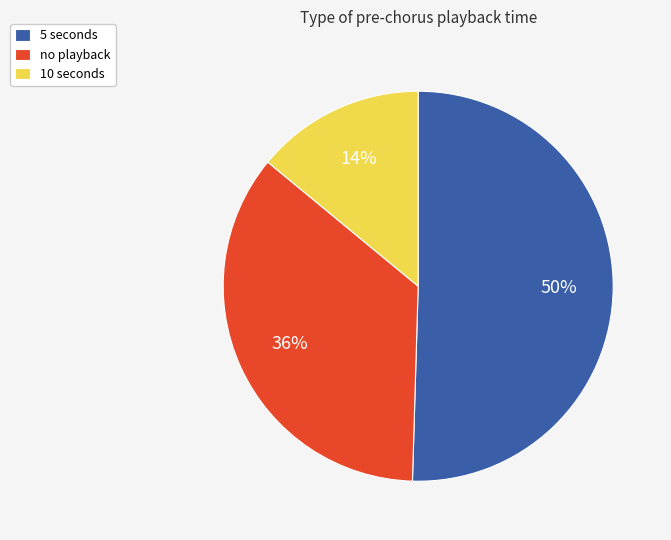

How many segments does this pie chart have?

3